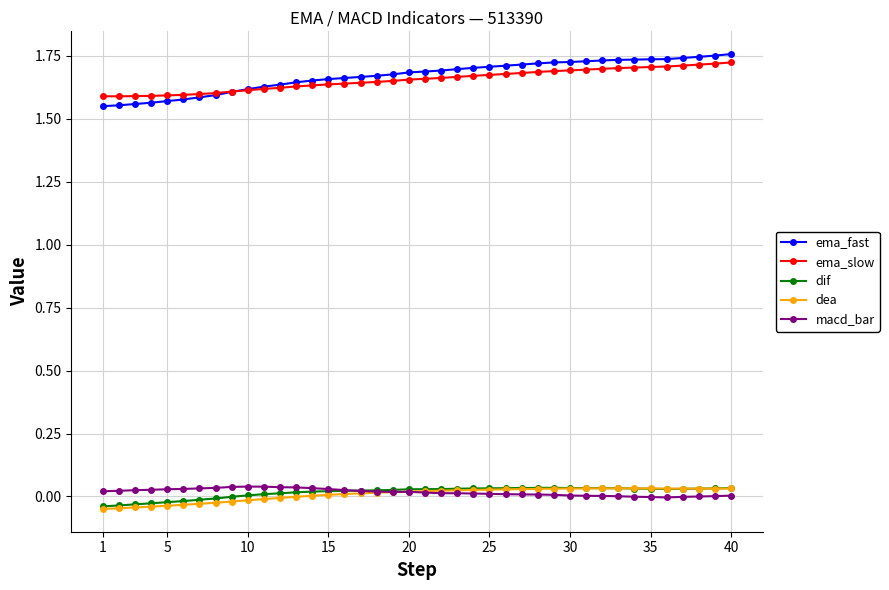

Which series has the widest spread of values?

ema_fast